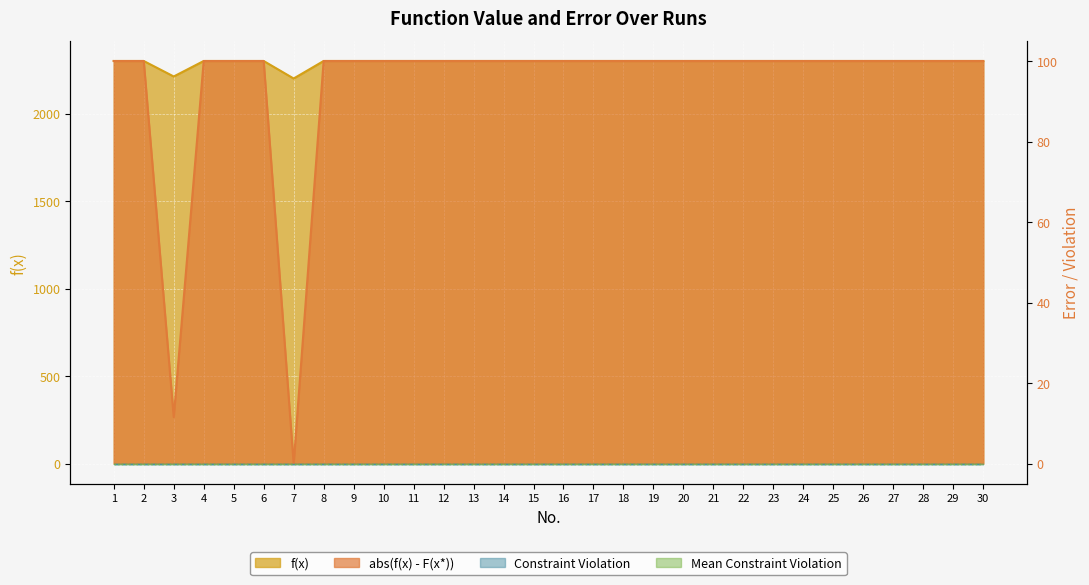

At which category does the chart reach its peak across all series?

1